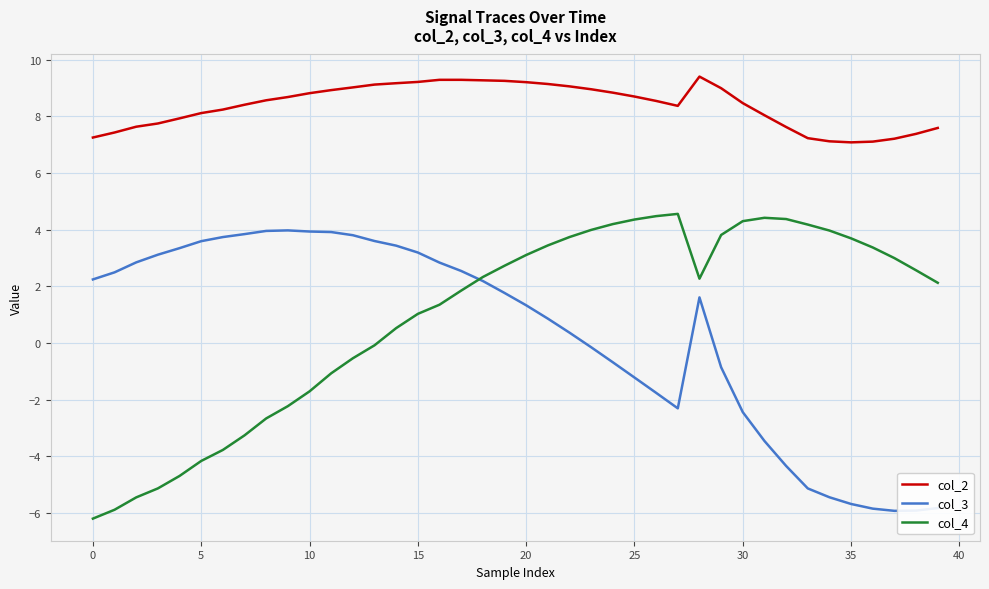

Is this an area chart (filled region under the line)?

No